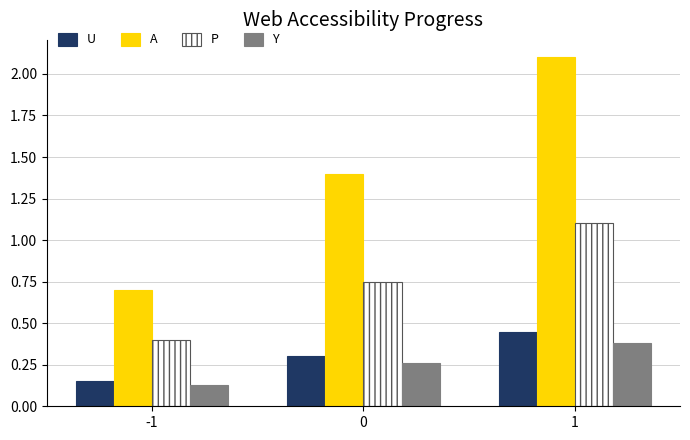

Which series has the largest range (max minus min)?

A